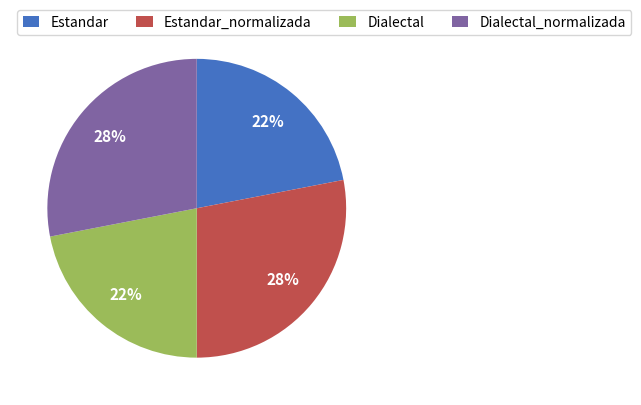

What percentage is the Estandar_normalizada slice, to the nearest percent?

28%